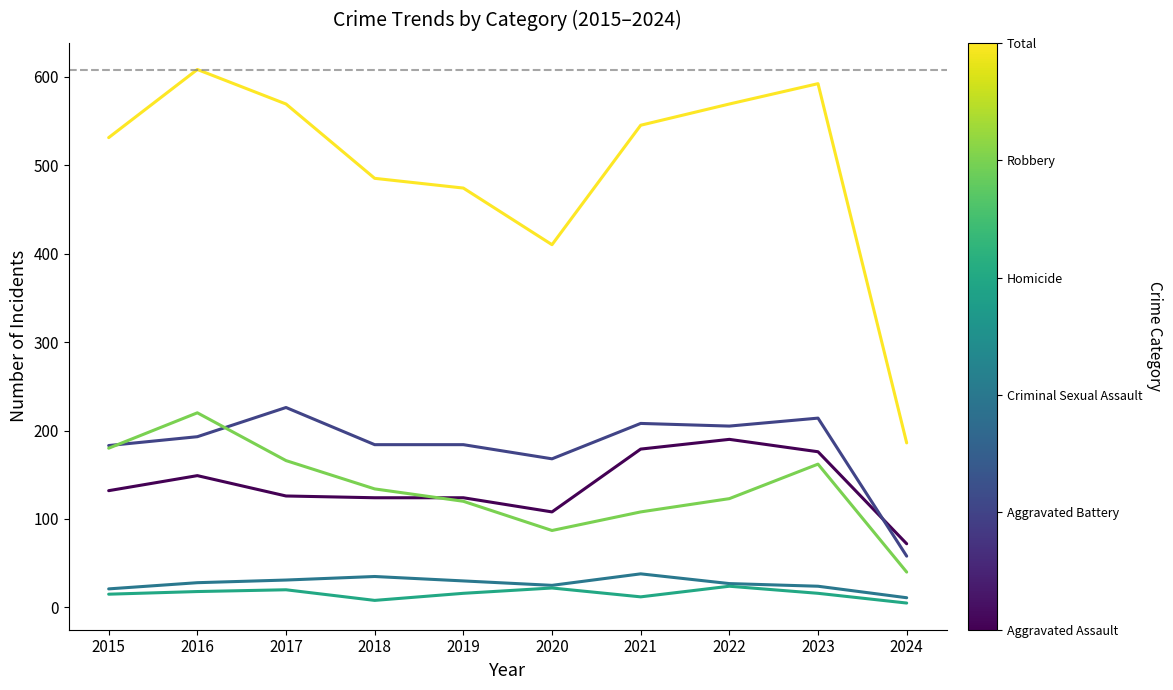

What is the maximum value shown in the chart?

608